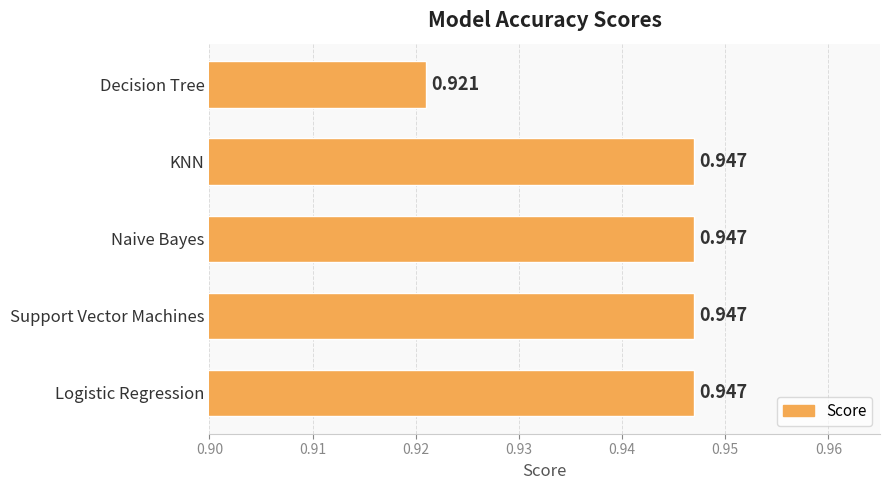

How many data points does each series have?

5